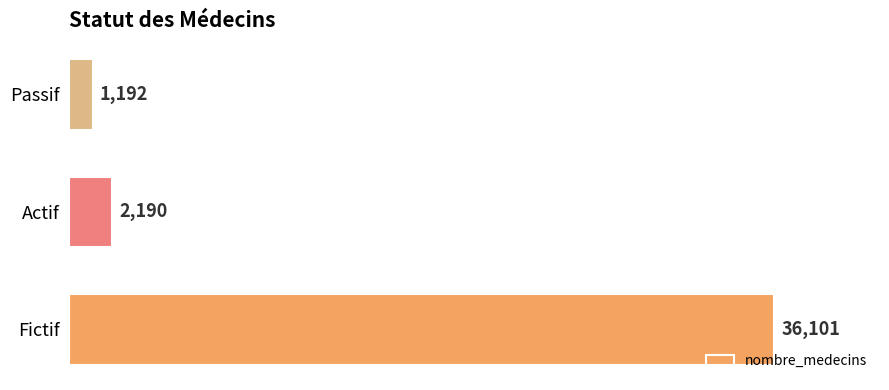

At which label is the value closest to 18646?

Actif